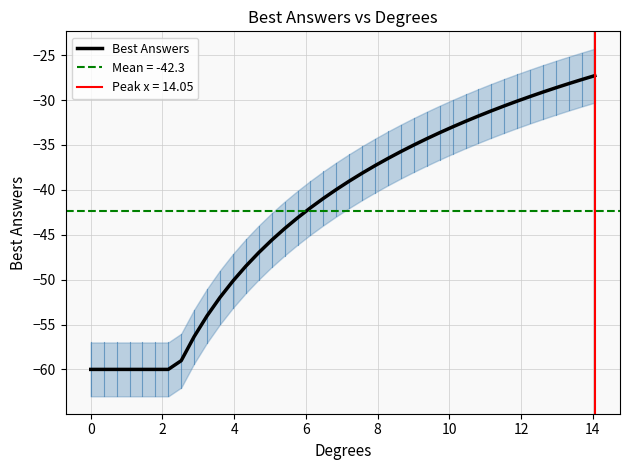

True or false: there are more than 2 points higher than both neighbors.

False